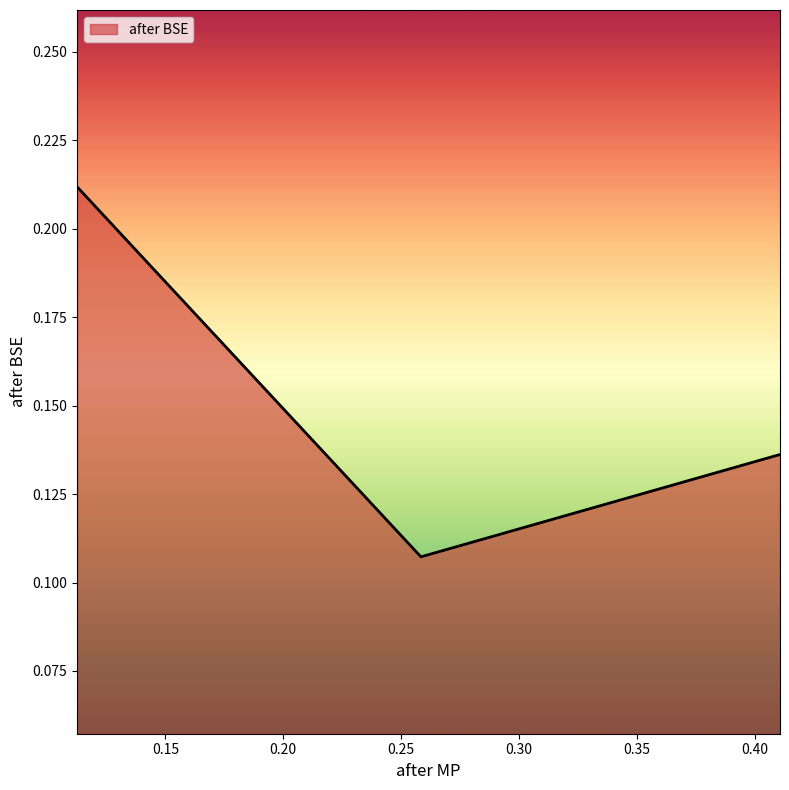

What is the sum of all values?

0.5